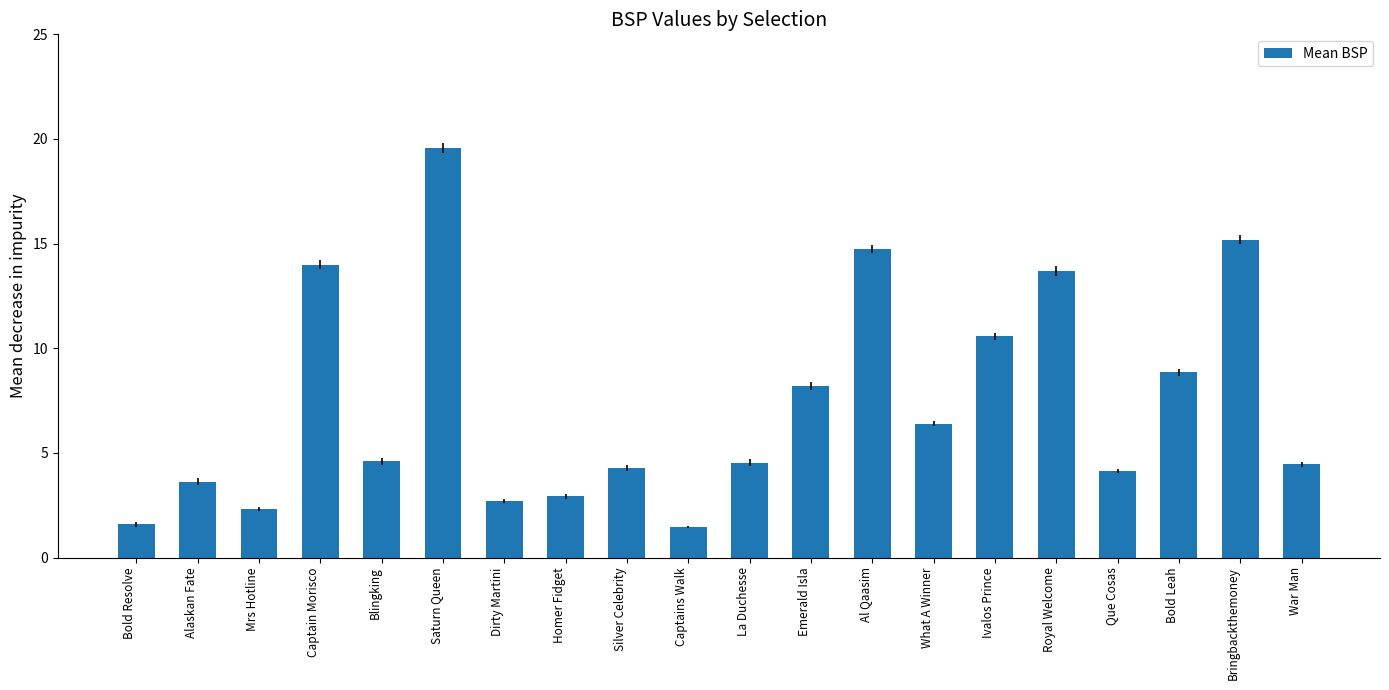

Count the number of values greater than 4.

14